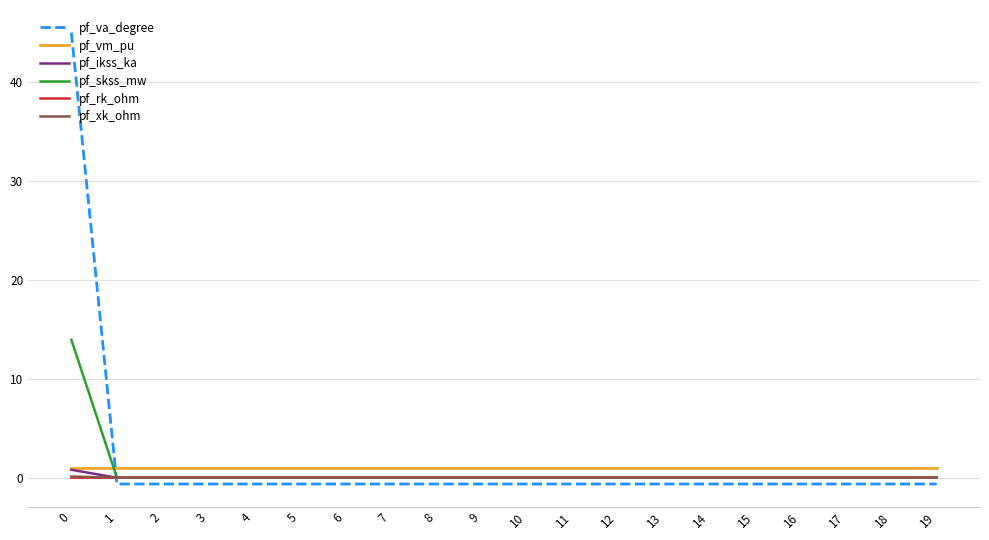

What is the sum of all pf_vm_pu values?

19.7